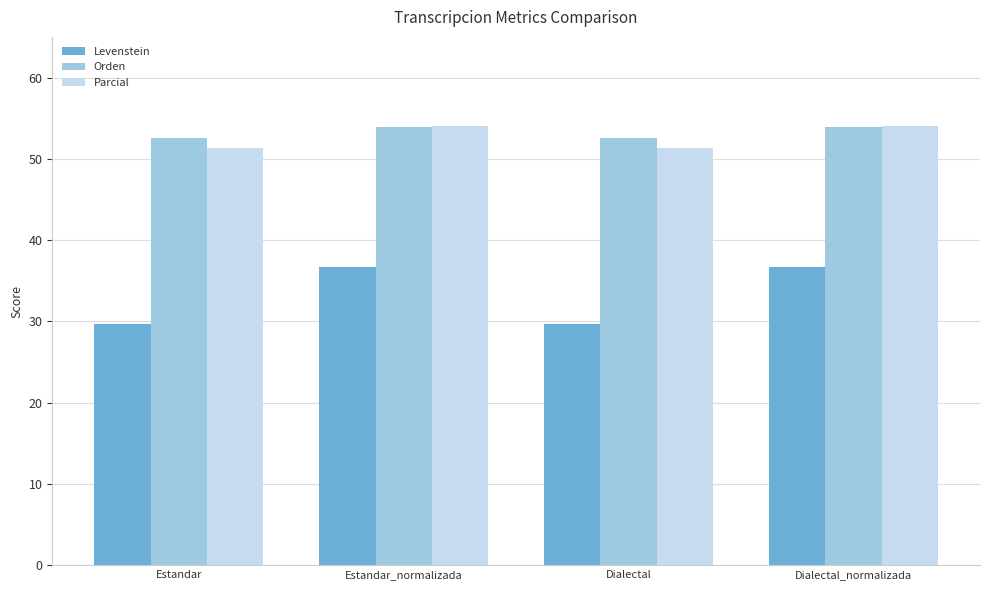

Is the value of Parcial at Dialectal_normalizada greater than the value of Orden at Dialectal?

Yes